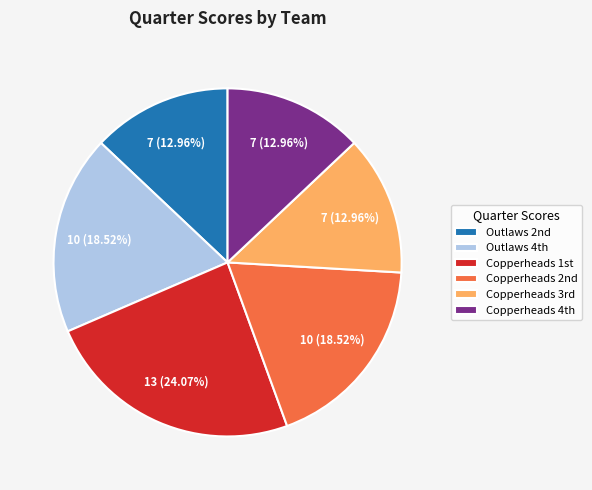

How many slices are in this pie chart?

6